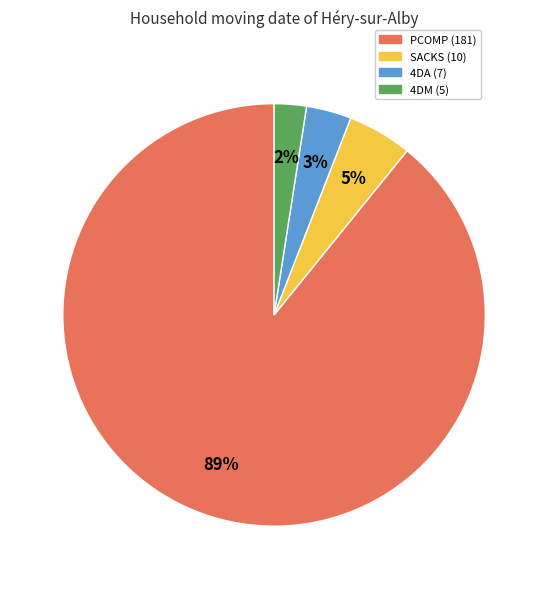

How many slices are in this pie chart?

4